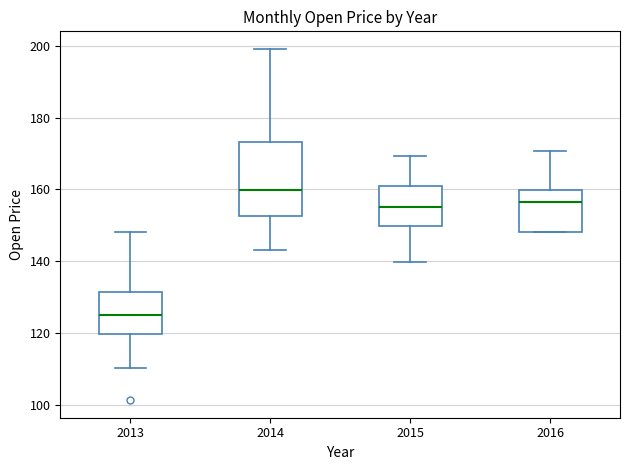

Comparing the boxes themselves (not the whiskers), which one is the tallest?

2014